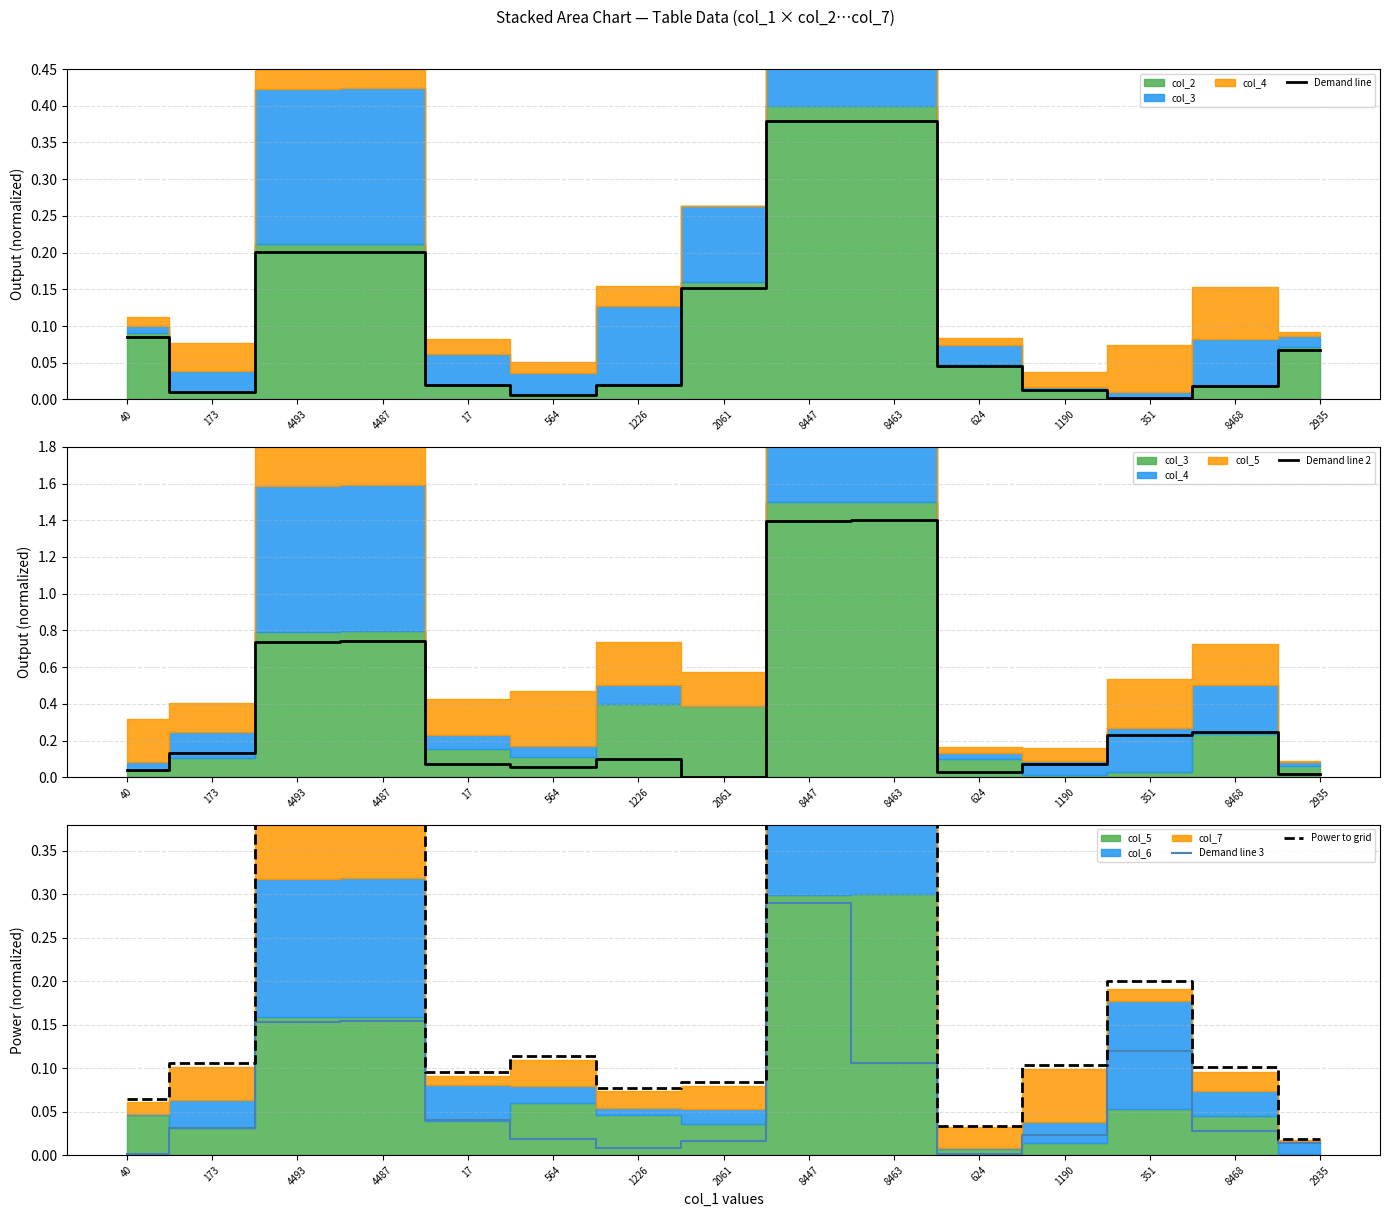

What is the difference between the Demand line 3 values at 173 and 351?

0.1